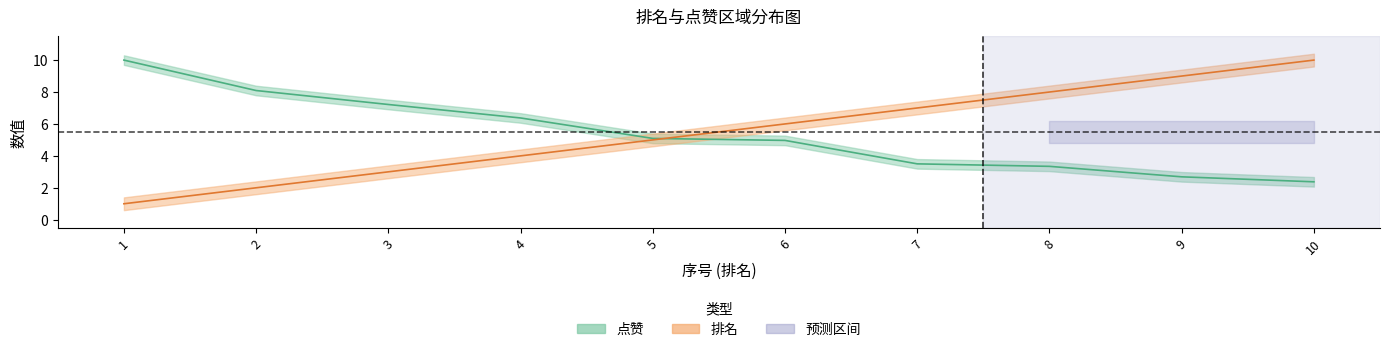

What is the minimum value for 排名?

1.0